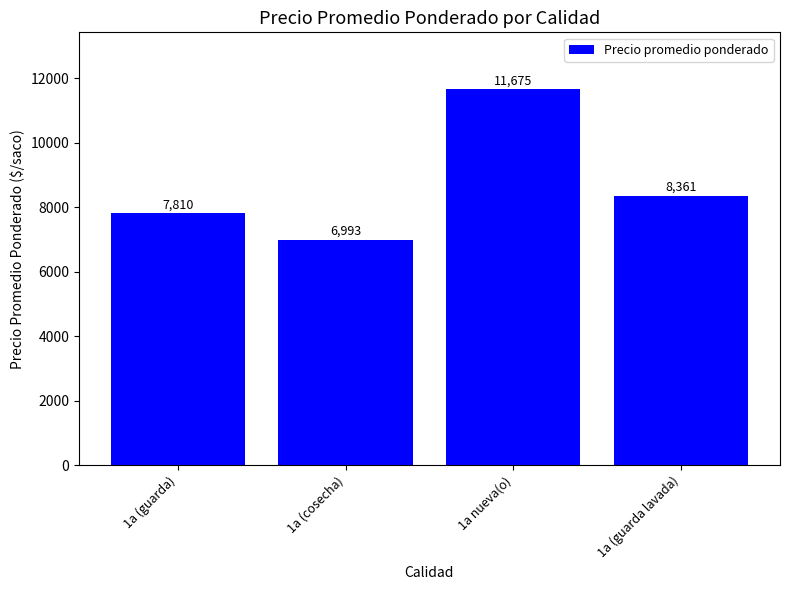

At which label is the value closest to 9334?

1a (guarda lavada)